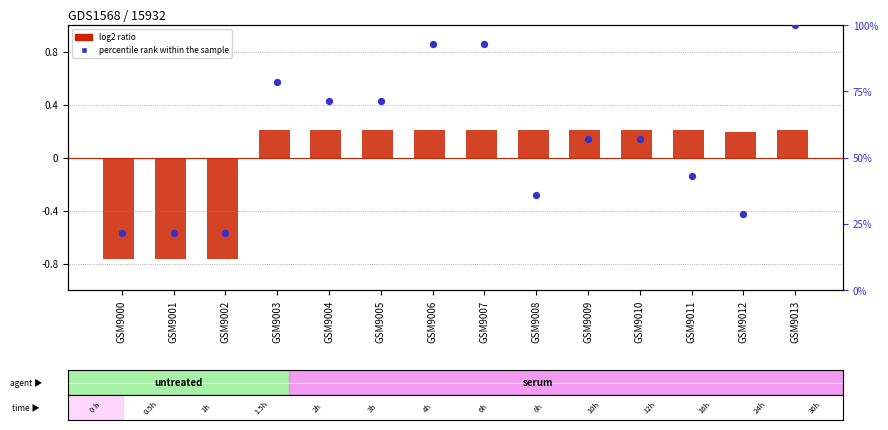

At how many categories does at least one series exceed 60?

6